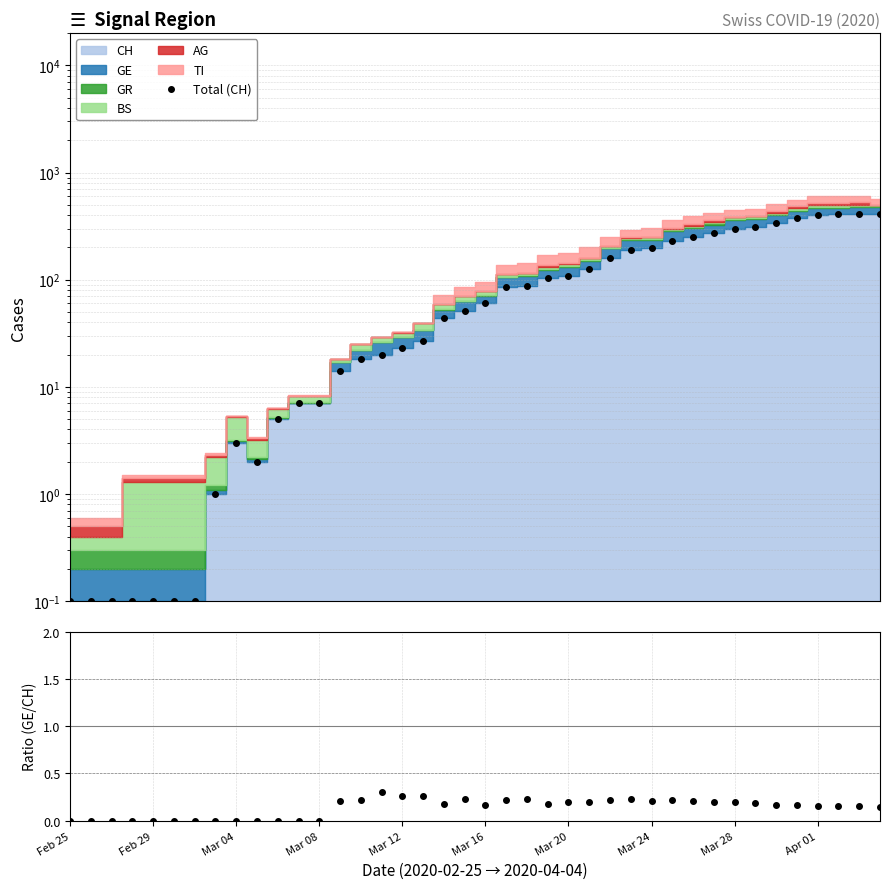

True or false: GE/CH ratio and Total (CH) cross at least once.

False